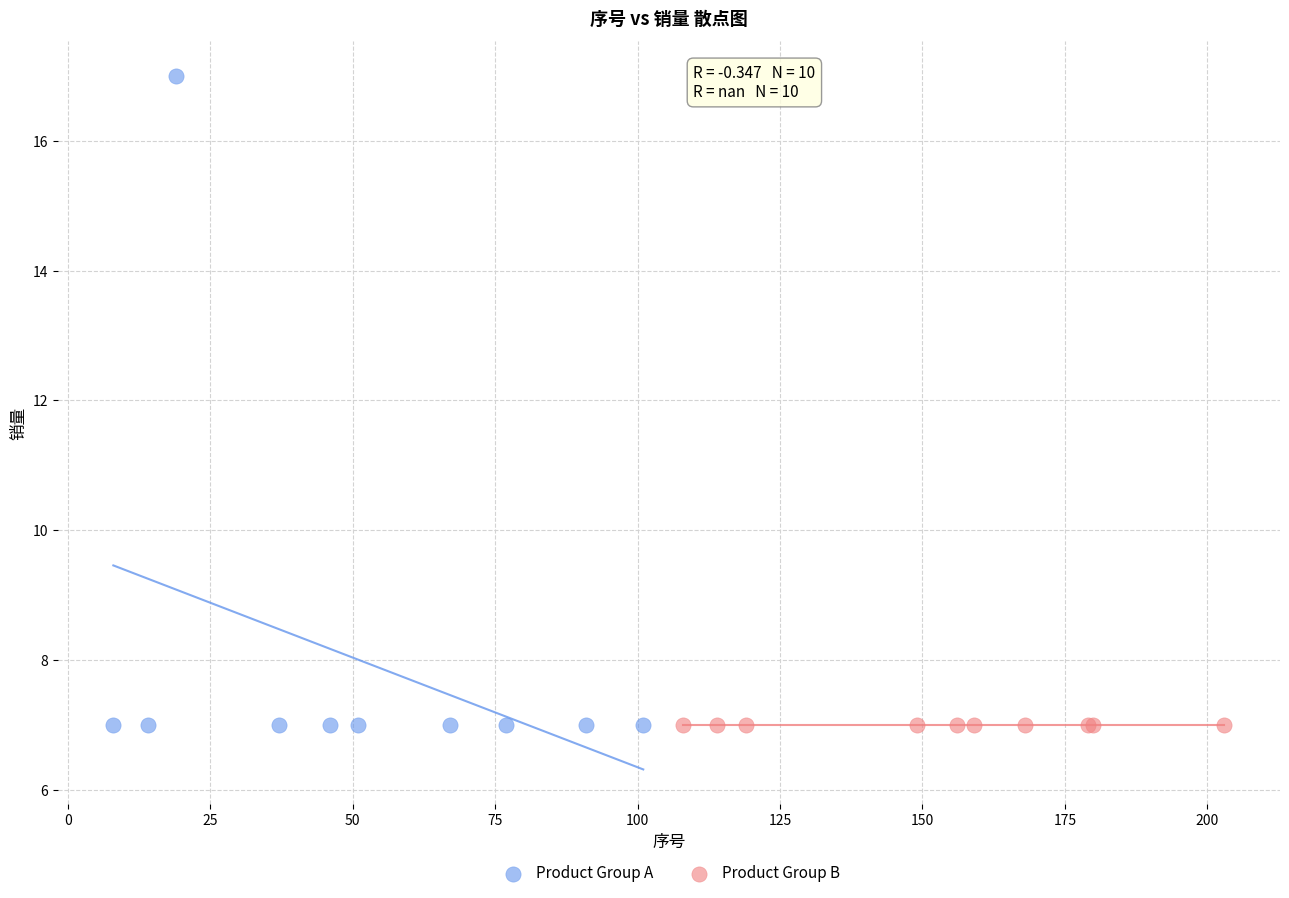

Which series reaches the maximum Y coordinate?

Product Group A